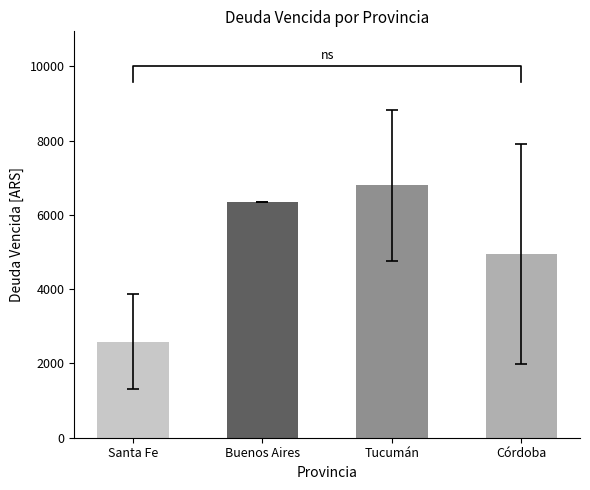

Is it true that the value at Buenos Aires is 6359.9?

True